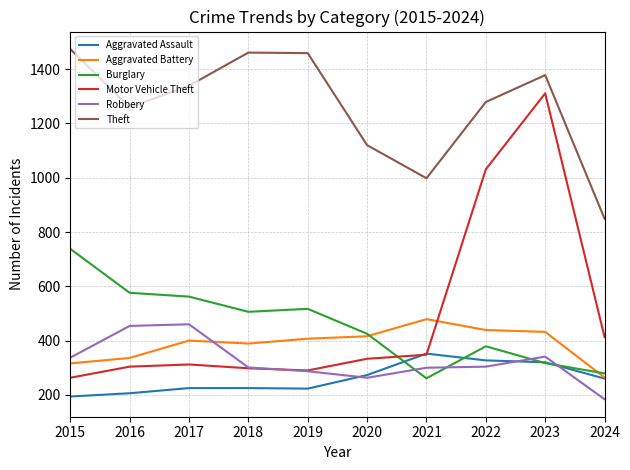

Is it true that Theft equals 1339 at 2017?

True